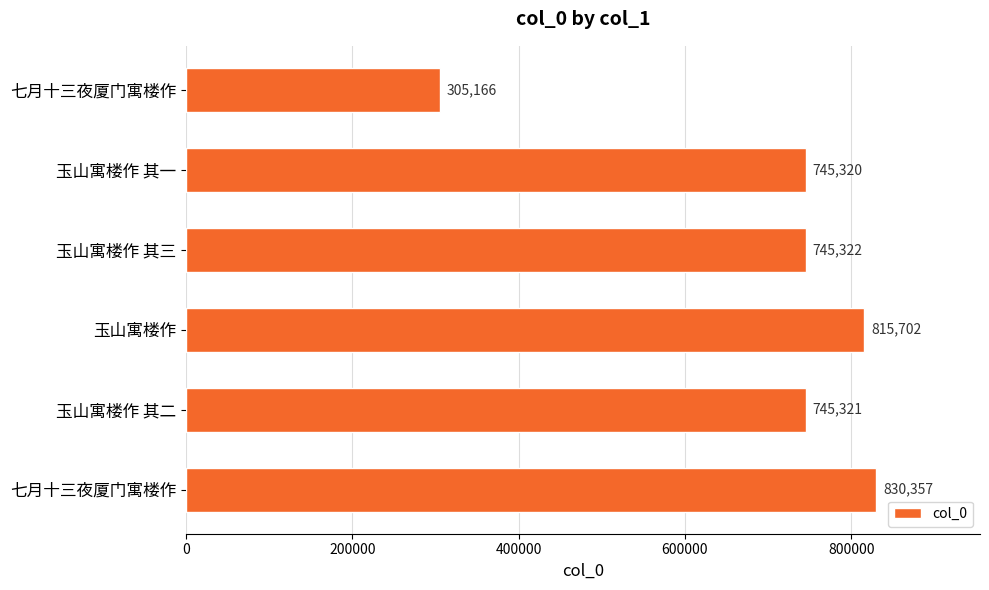

How many data points are less than 745322?

3